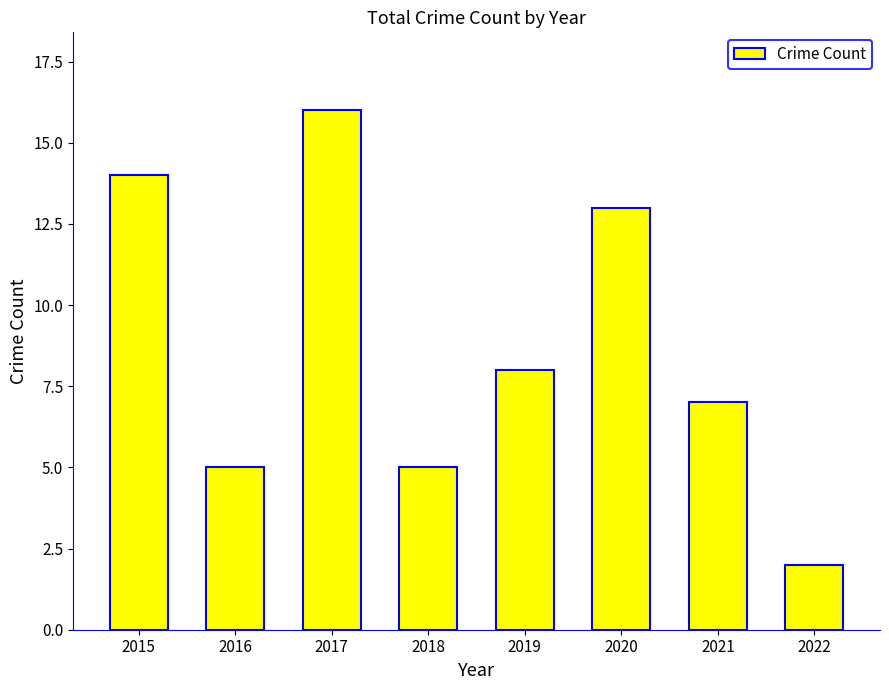

Between 2015 and 2022, which is larger?

2015